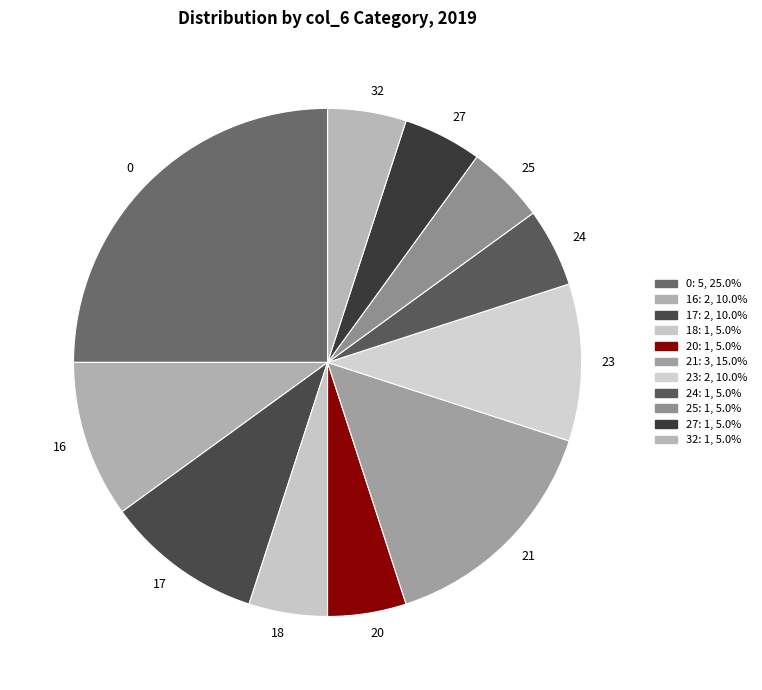

Approximately how many times larger is the value at 20 compared to 16?

0.5